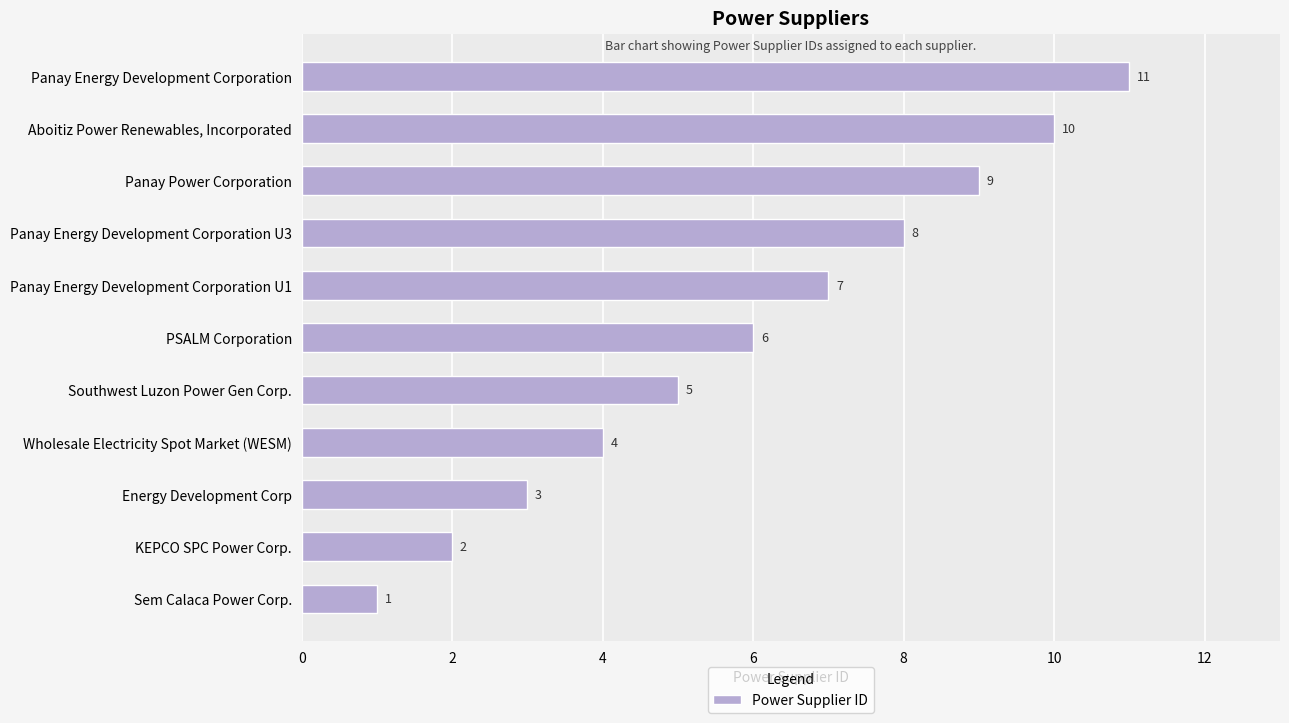

Does the chart contain any negative values?

No